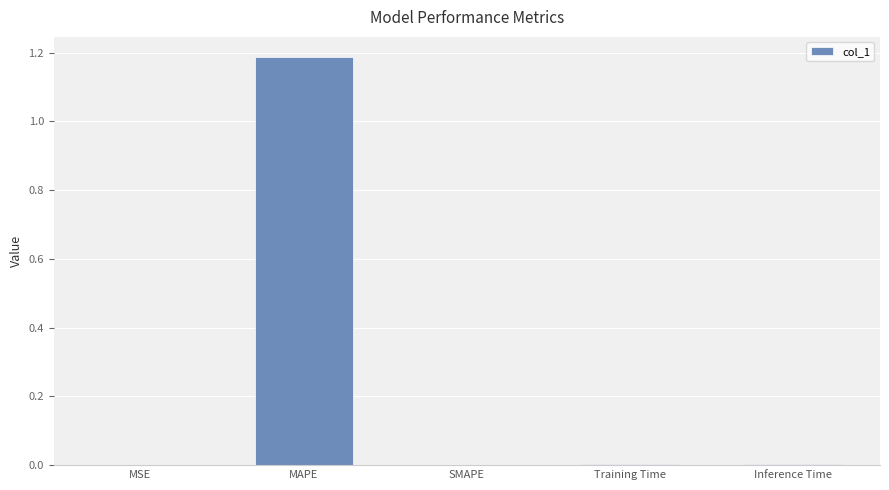

The chart shows a value of -0.7 at SMAPE. True or false?

False